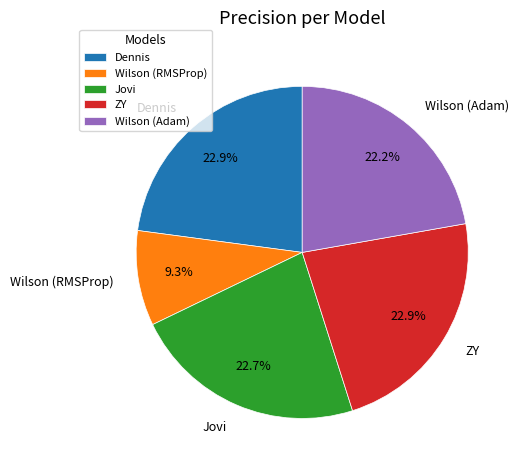

What percentage is the Jovi slice, to the nearest percent?

23%